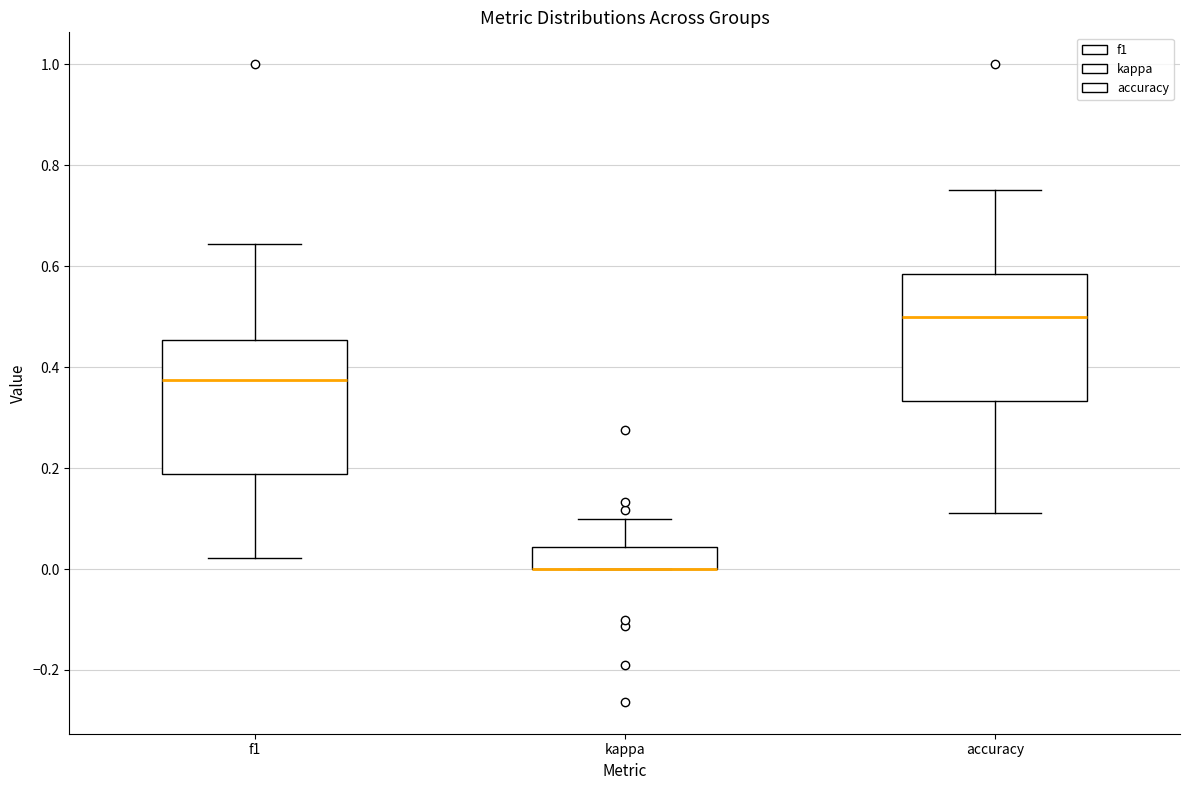

Where does the lower whisker of the box for accuracy end on the y-axis? The values are not printed on the chart, so give them approximately, as read against the axis.

0.12